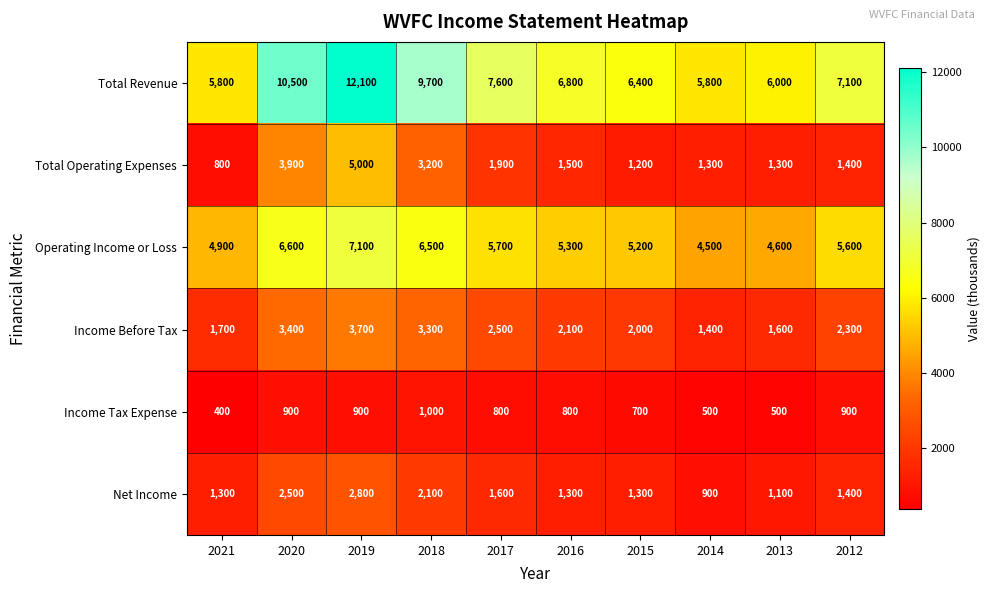

Between 2015 and 2014, which series saw the biggest shift?

Operating Income or Loss